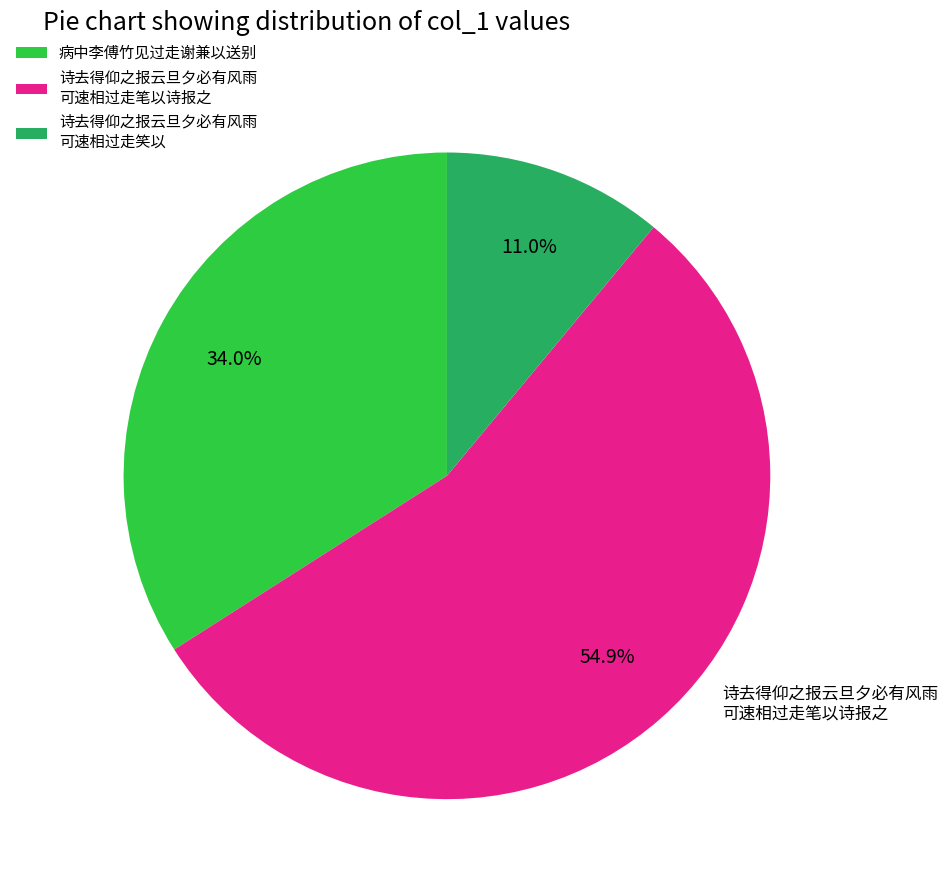

What portion of the pie excludes 病中李傅竹见过走谢兼以送别?

66.0%